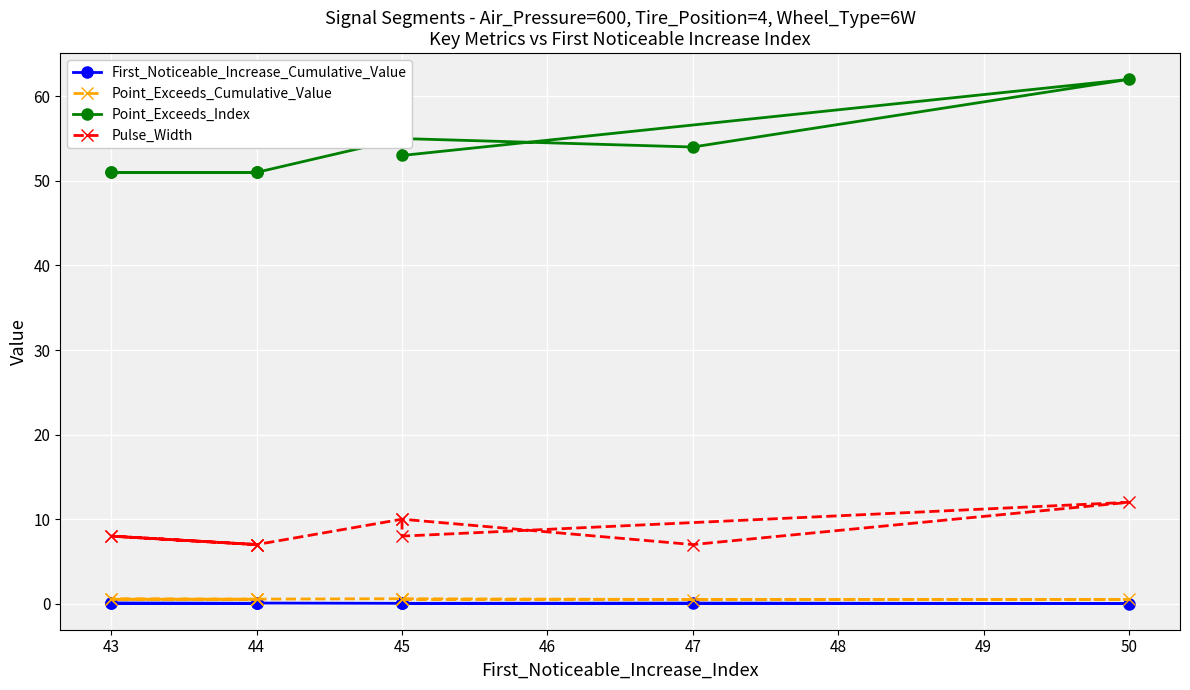

At 46, list the series in order from smallest to largest.

First_Noticeable_Increase_Cumulative_Value, Point_Exceeds_Cumulative_Value, Pulse_Width, Point_Exceeds_Index